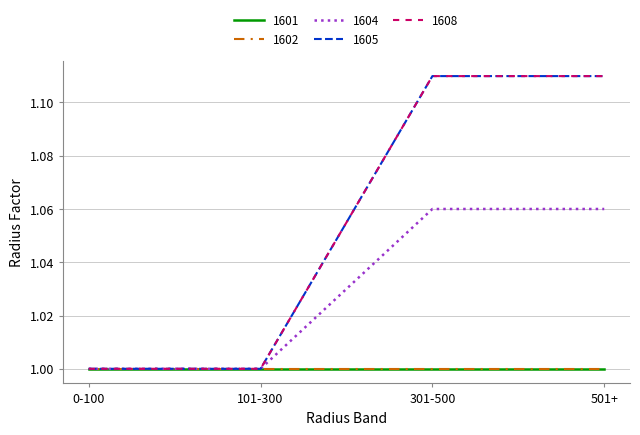

True or false: 1604 and 1605 intersect in this chart.

False